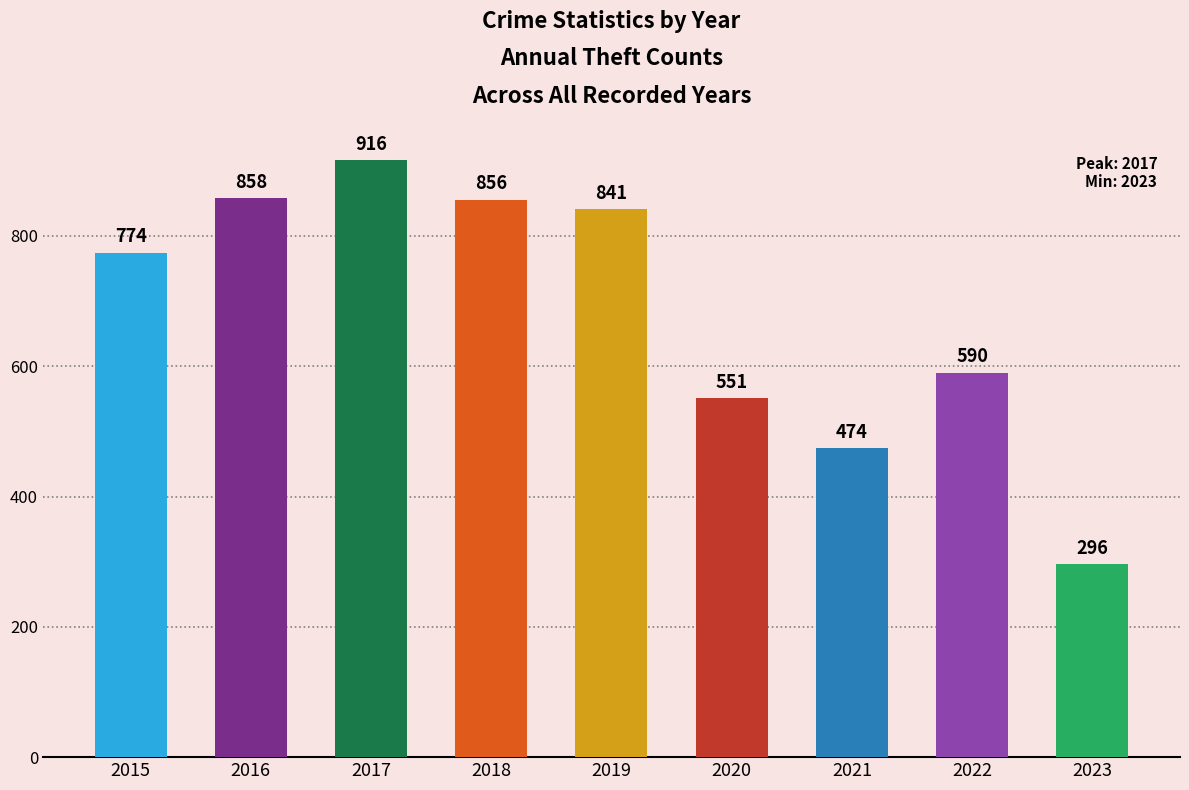

How many data points does each series have?

9